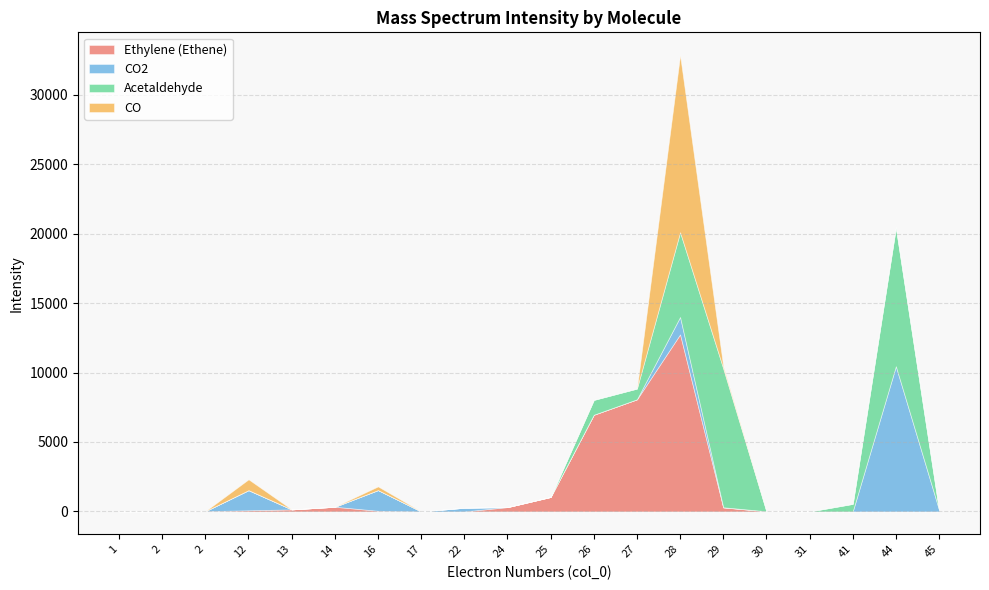

What is the difference between the maximum and second lowest values in the CO2 series?

10456.4